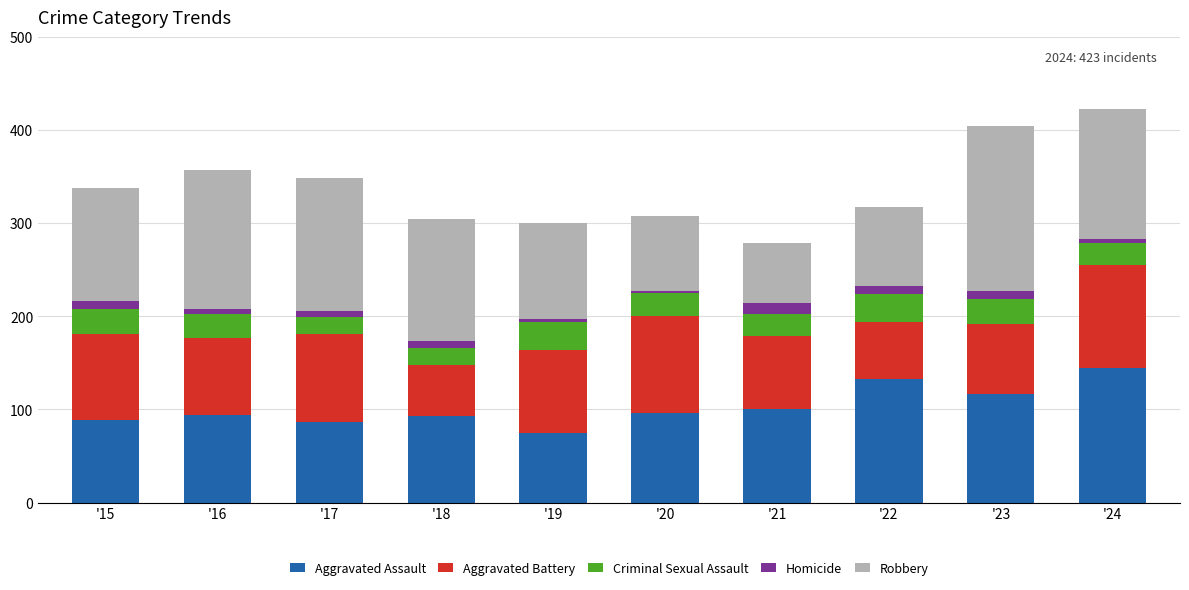

The value of Aggravated Assault at '19 is 16. True or false?

False